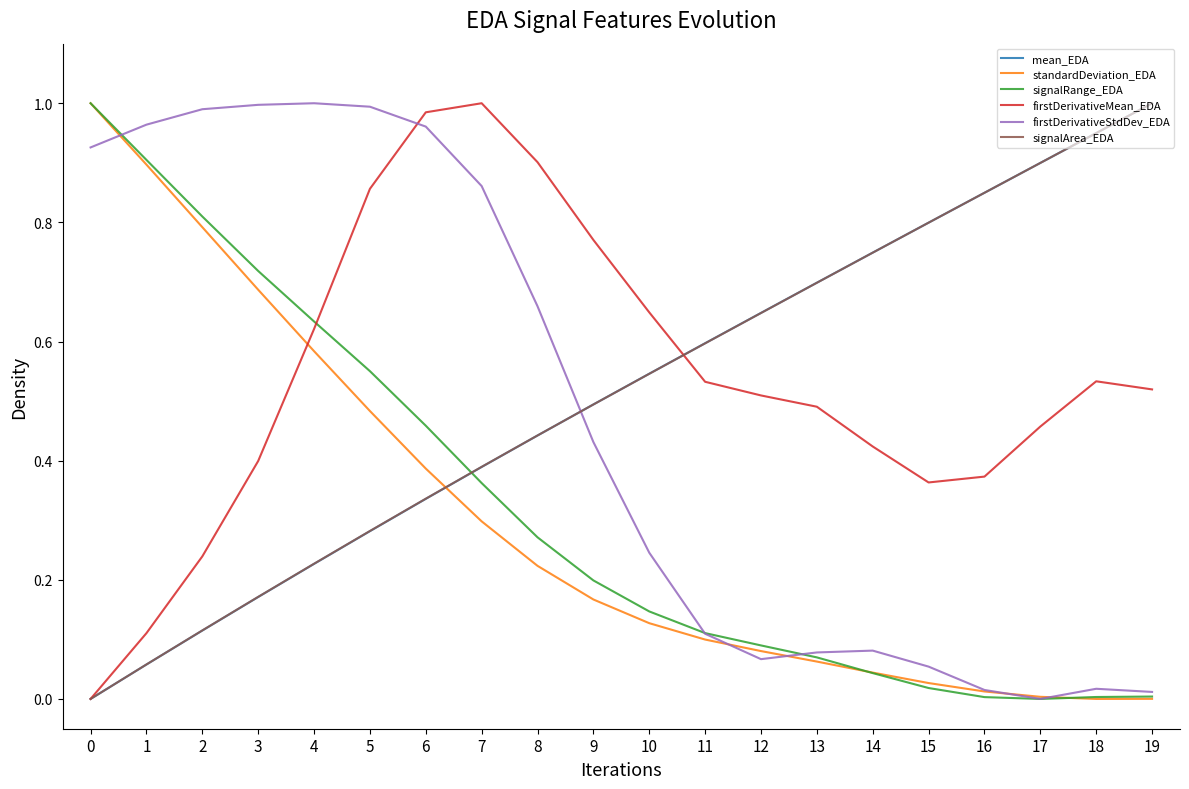

Between 4 and 17, which series saw the biggest shift?

firstDerivativeStdDev_EDA